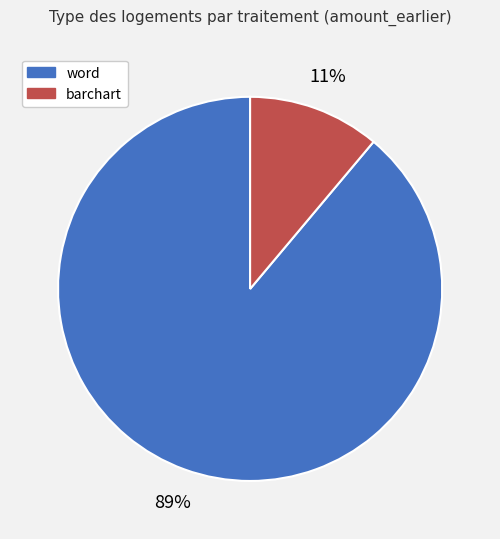

Which has a higher value, word or barchart?

word